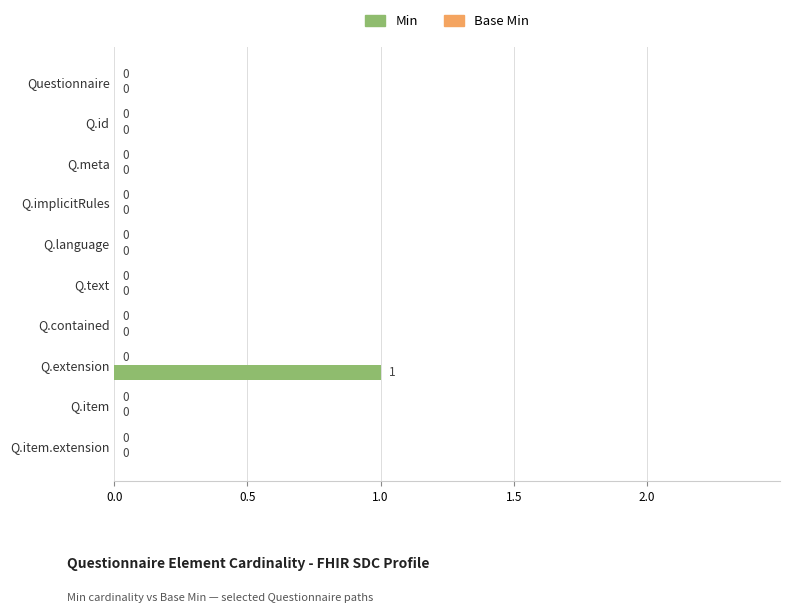

Is it true that the value at Q.language is 0?

True